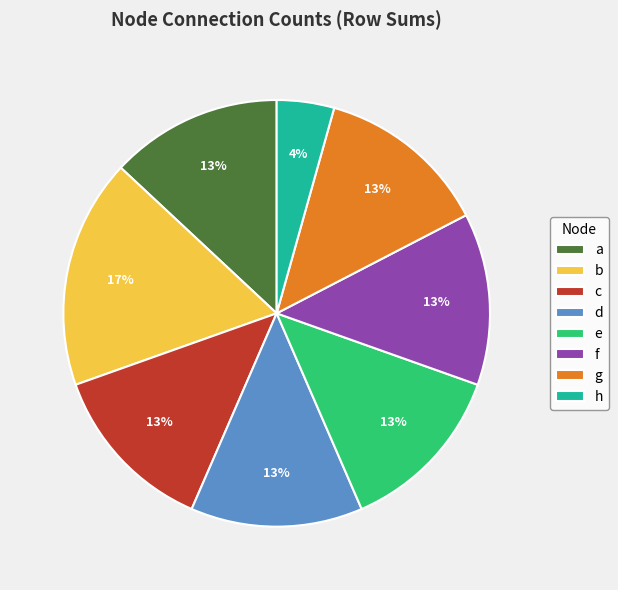

Count the number of slices in the pie.

8